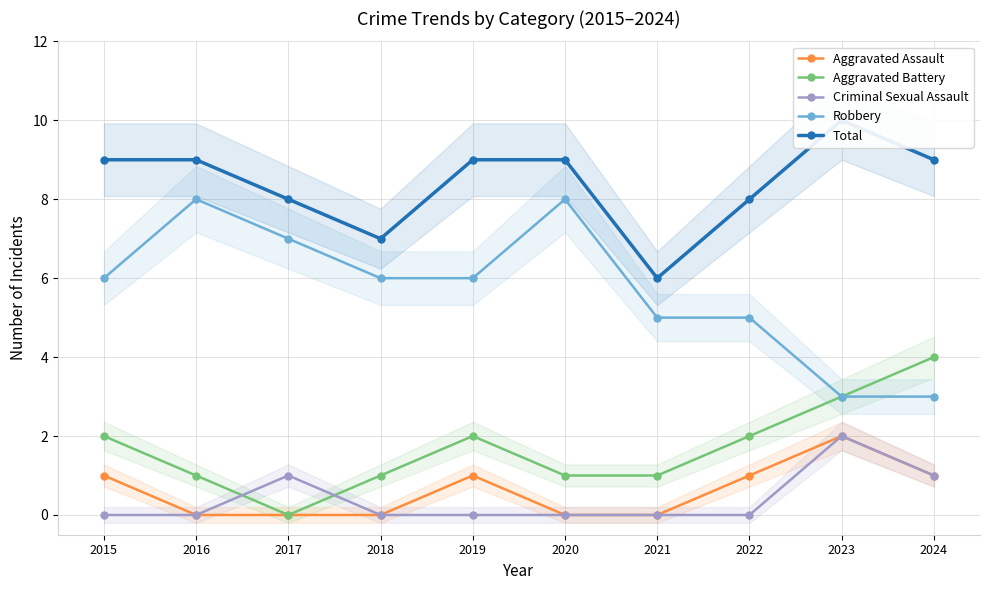

Which series has the largest Y range (max minus min)?

Robbery